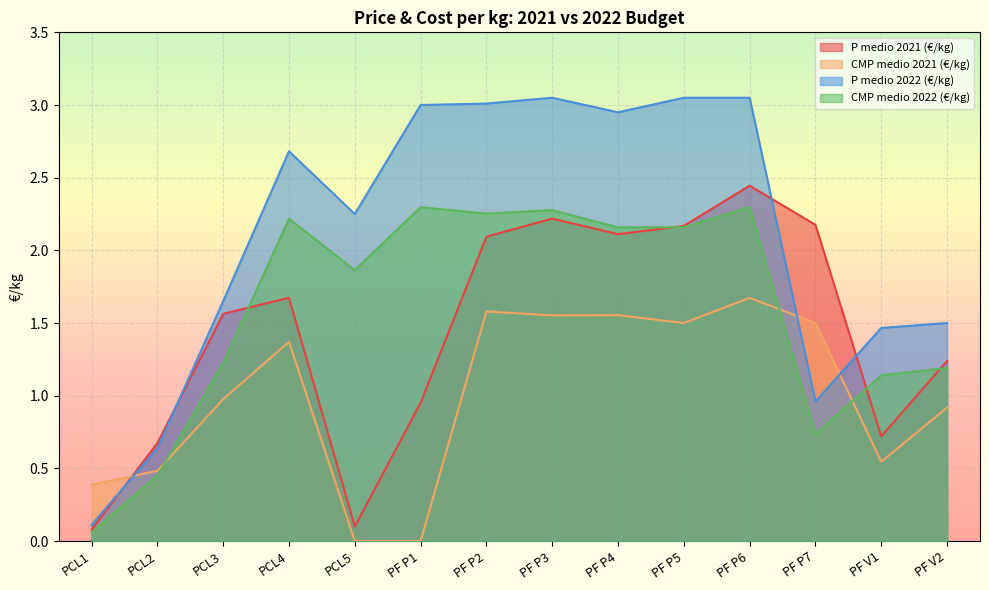

How many intersections are there between P medio 2021 (€/kg) and P medio 2022 (€/kg)?

4